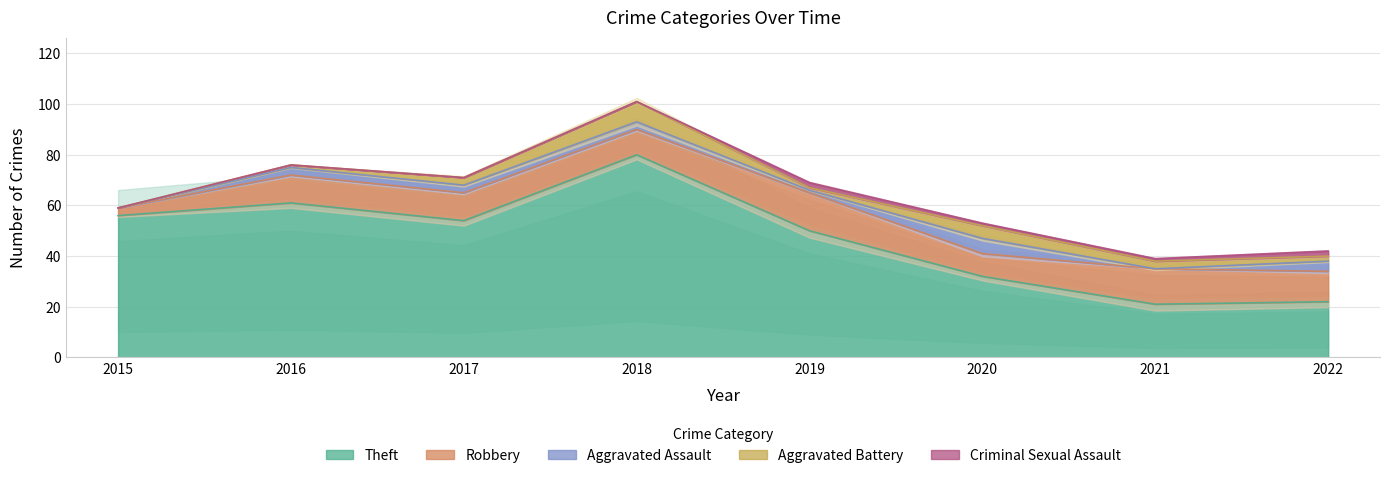

Is it true that Theft equals 80 at 2018?

True